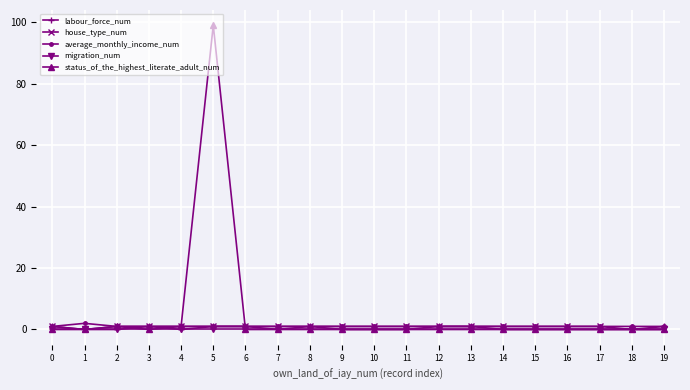

After their last crossing, which series has the higher values: status_of_the_highest_literate_adult_num or average_monthly_income_num?

average_monthly_income_num